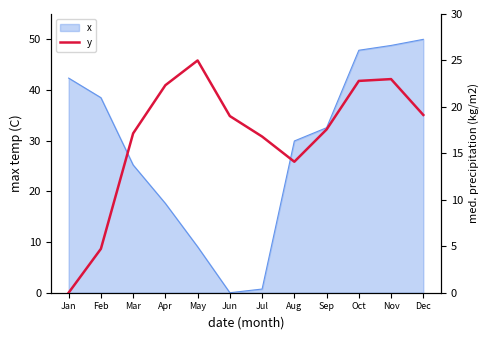

Does the chart display data point markers on the line(s)?

No